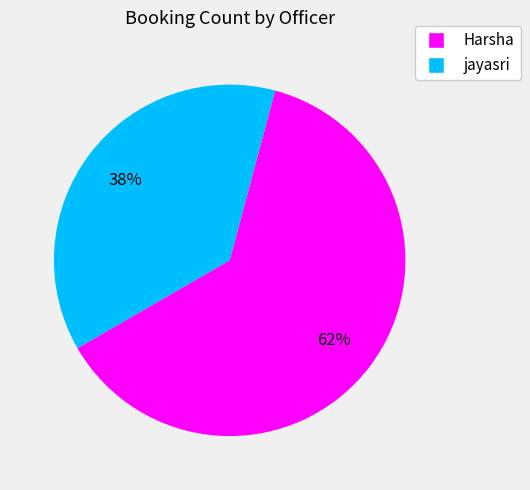

Count the number of slices in the pie.

2